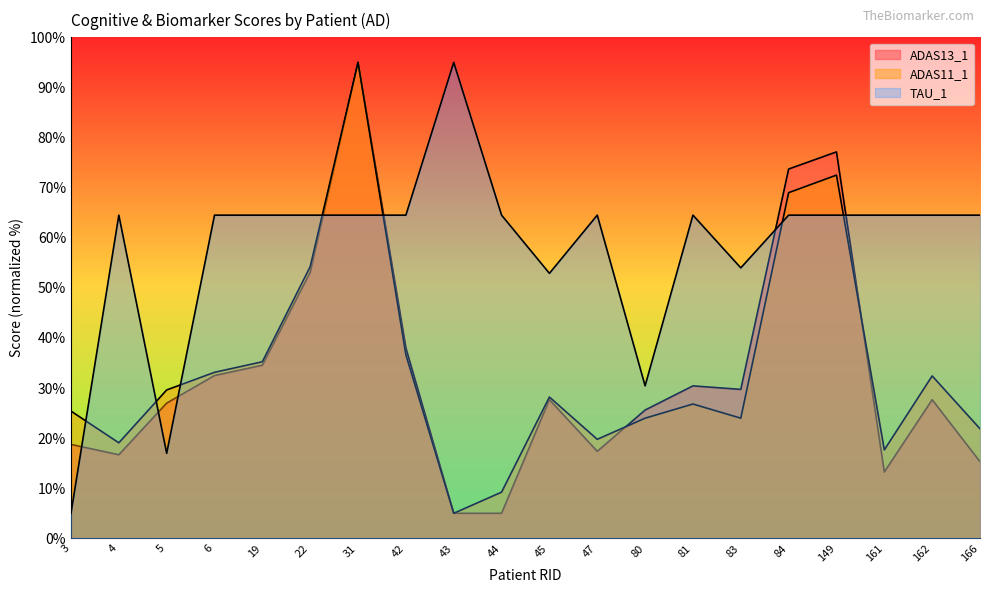

What is the total value across all series at 83?

107.7